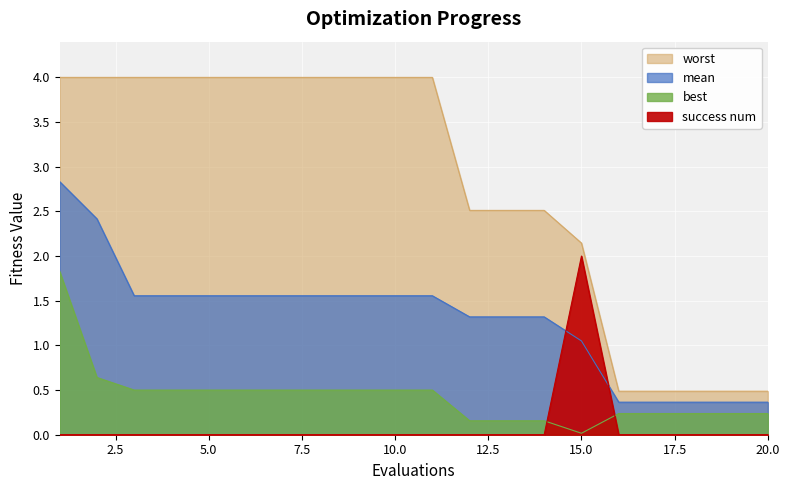

The mean series shows 0.9 at 6. True or false?

False